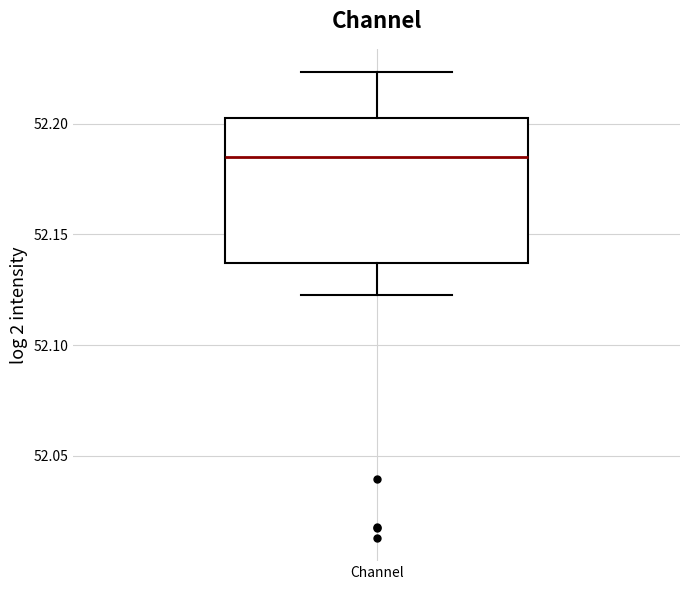

Read this box plot against the y-axis: the position of the median line, the range covered by the box, and the ends of both whiskers. The values are not printed on the chart, so give them approximately, as read against the axis.

median 52.185, box 52.135 to 52.200, whiskers 52.125 to 52.225